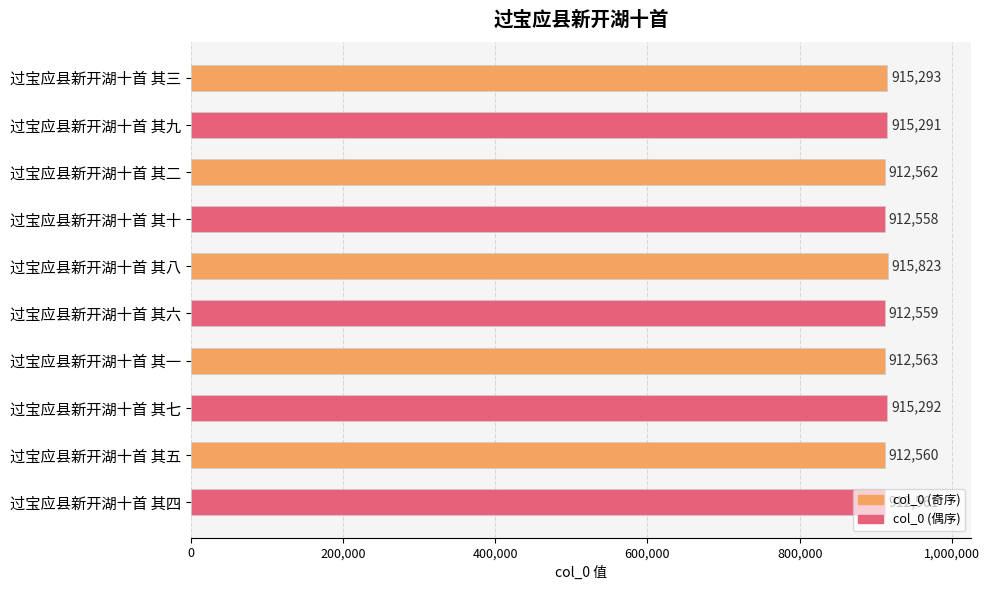

Are the bars horizontal?

Yes